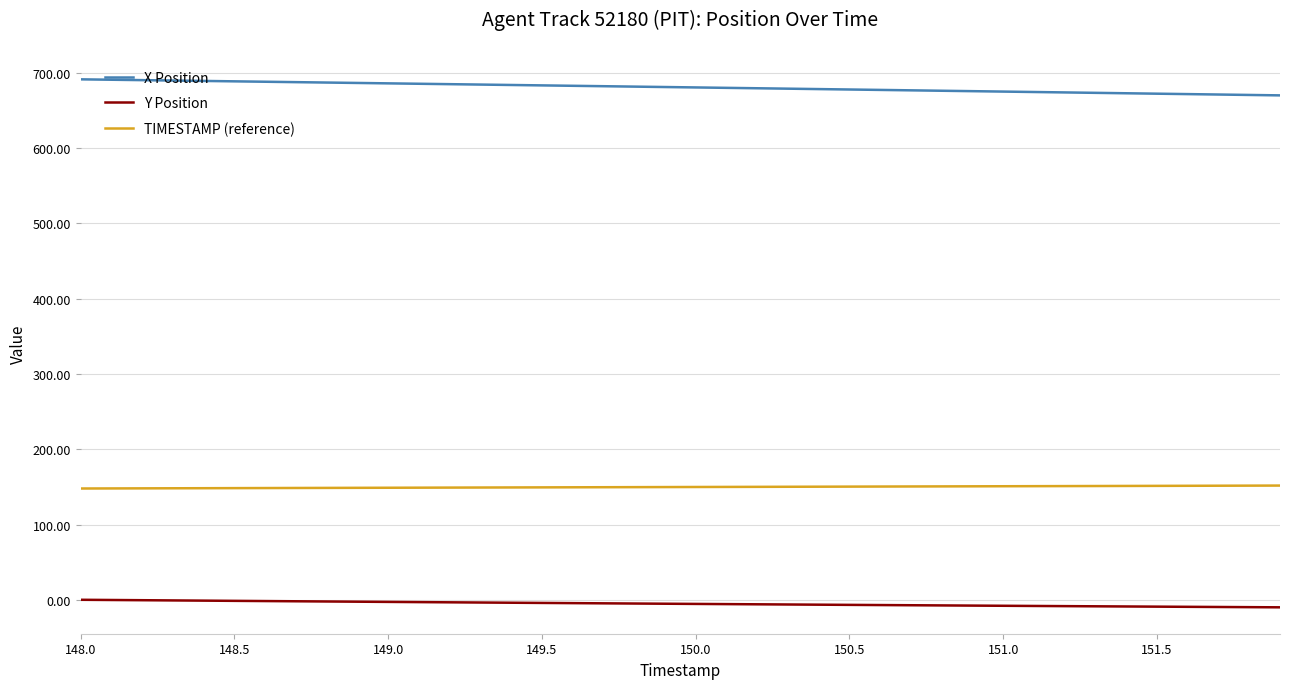

Rank the series by their maximum value, from lowest to highest.

Y Position, TIMESTAMP (reference), X Position